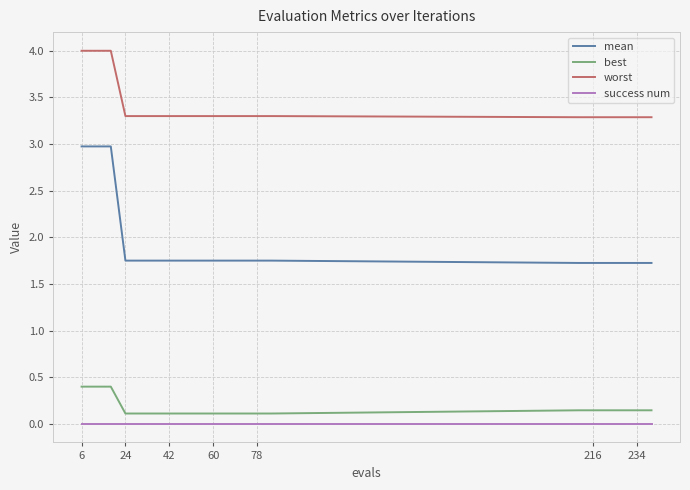

Which series has the largest range (max minus min)?

mean